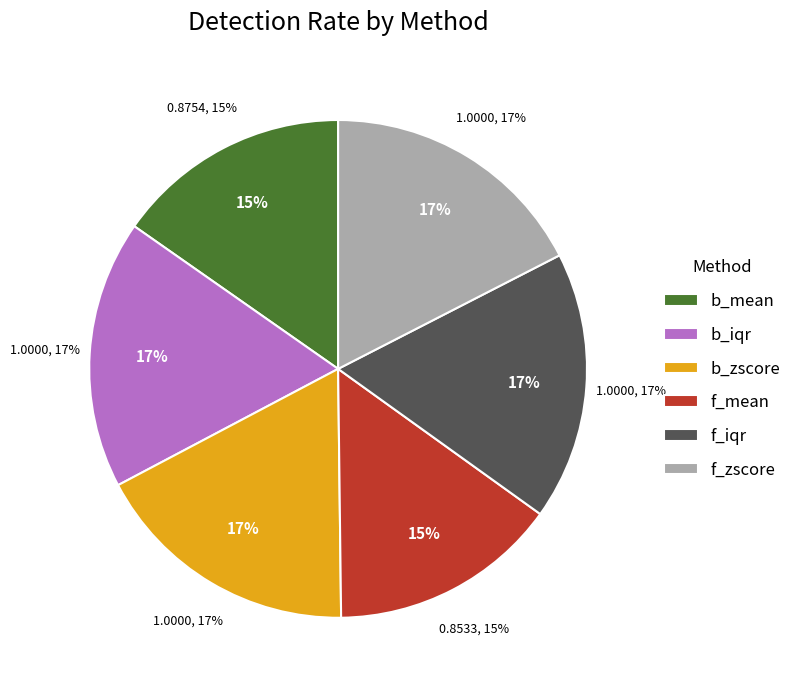

Rank the categories by value from highest to lowest.

b_iqr, b_zscore, f_iqr, f_zscore, b_mean, f_mean